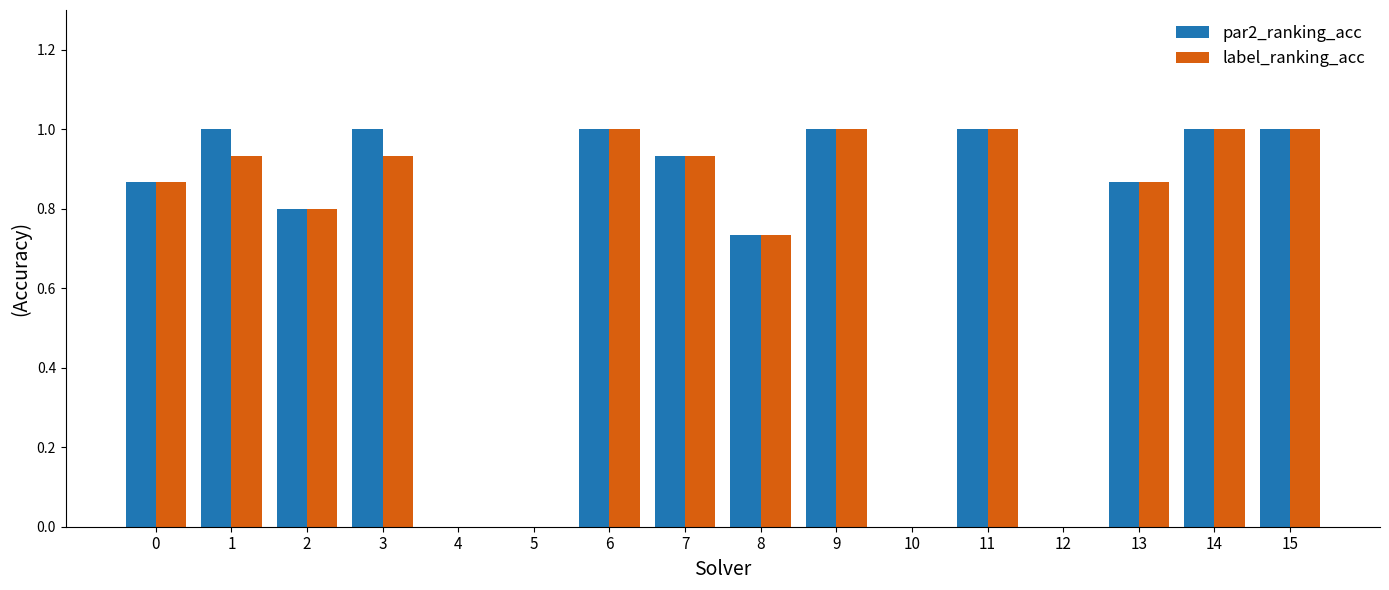

The value of par2_ranking_acc at 1 is 1.0. True or false?

True